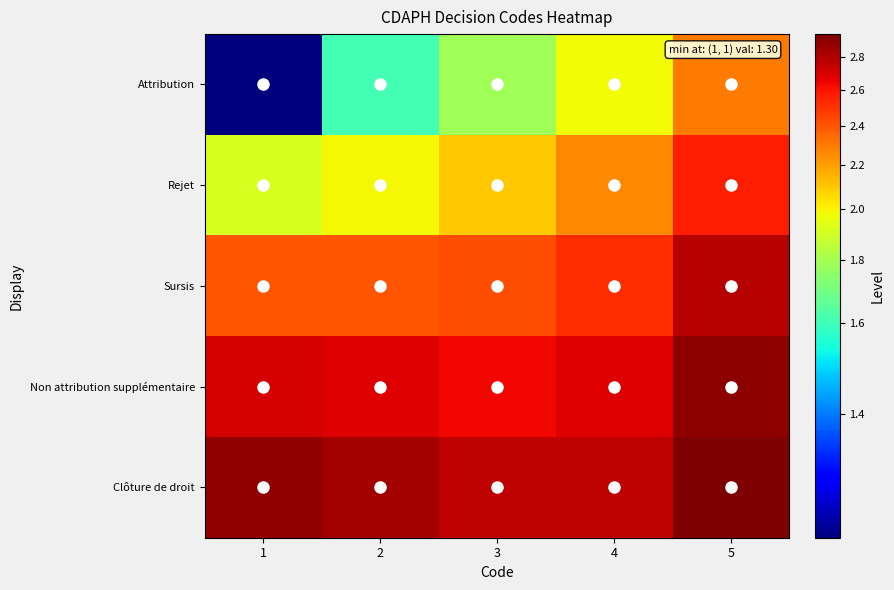

Which series has the largest range (max minus min)?

Attribution